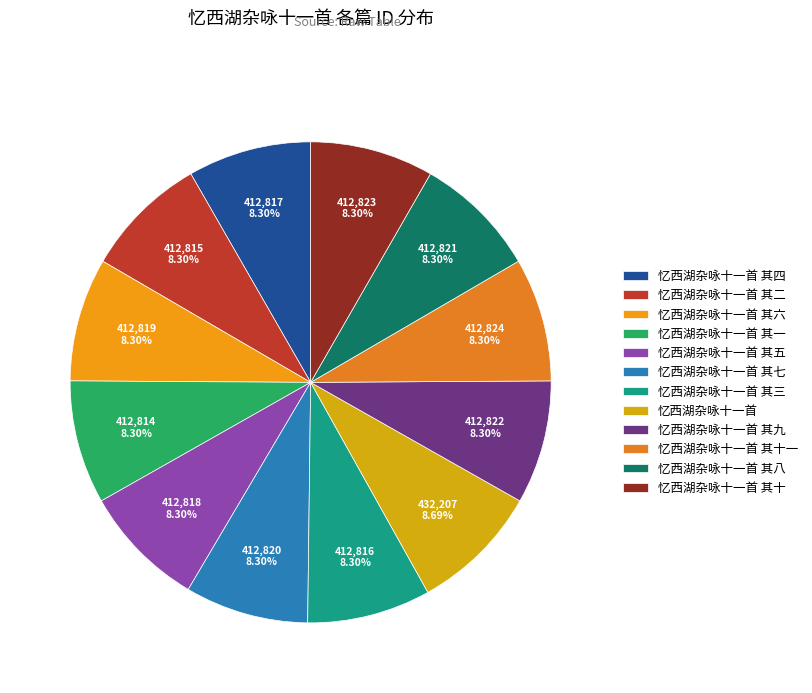

True or false: 忆西湖杂咏十一首 其二 accounts for 8% of the total.

True